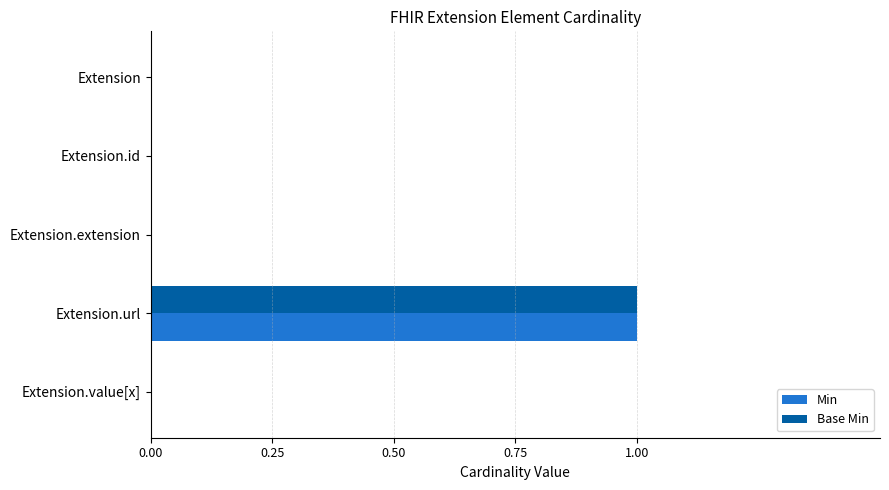

The Base Min series shows 0 at Extension.url. True or false?

False